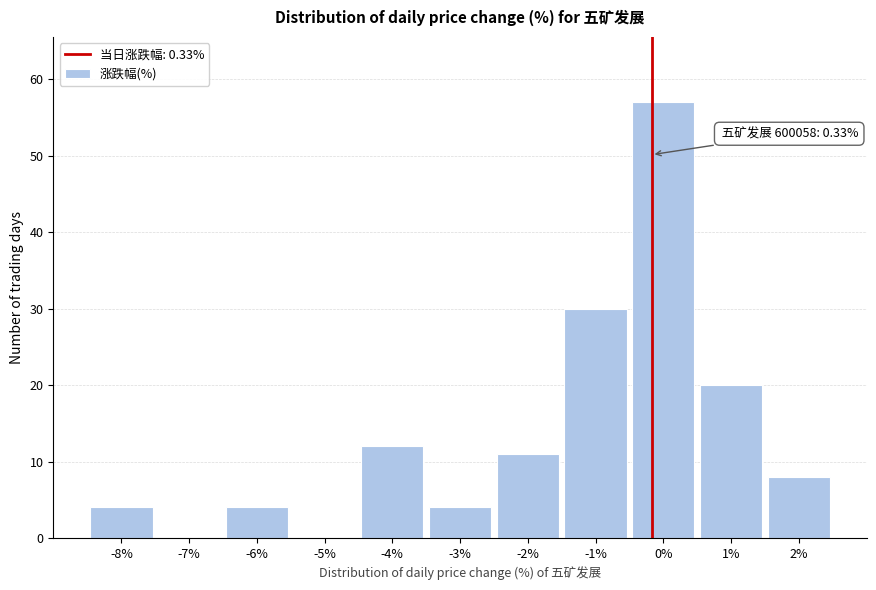

Reading left to right, transcribe all the data shown in this chart.

-8%=4	-7%=0	-6%=4	-5%=0	-4%=12	-3%=4	-2%=11	-1%=30	0%=57	1%=20	2%=8